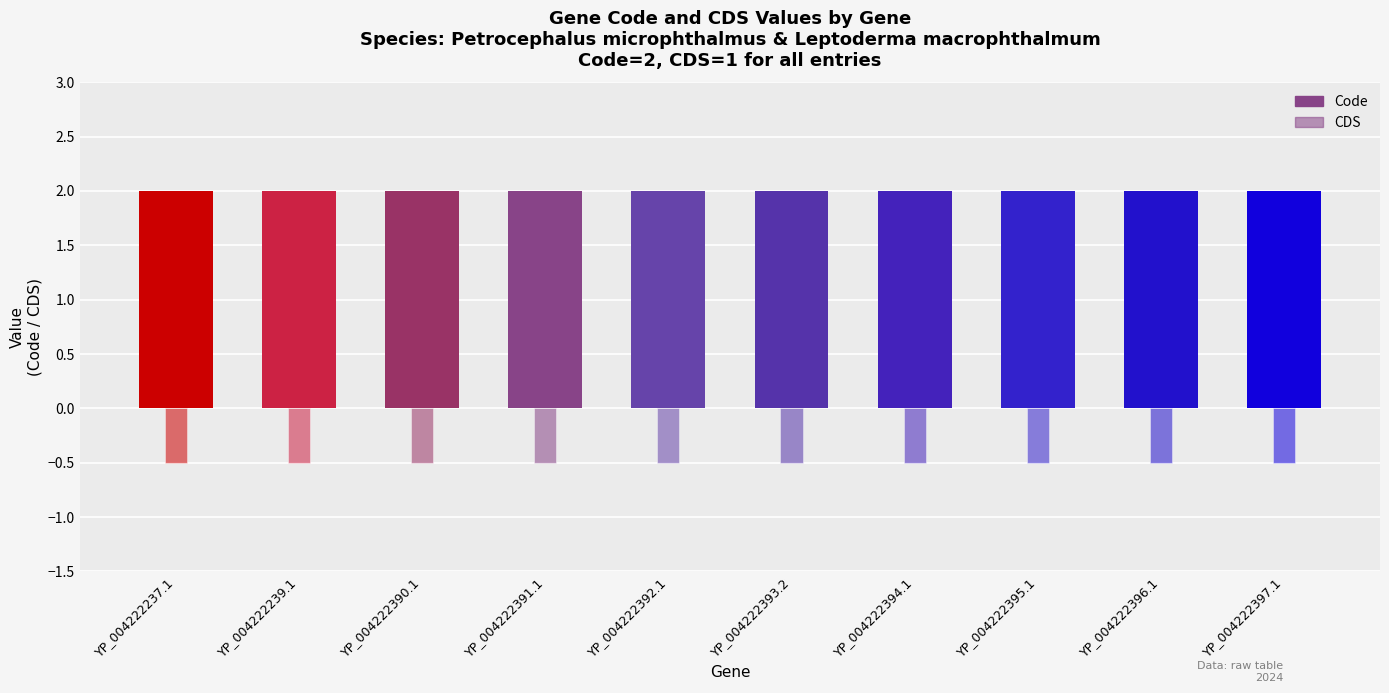

Between YP_004222237.1 and YP_004222395.1, which series saw the biggest shift?

Code